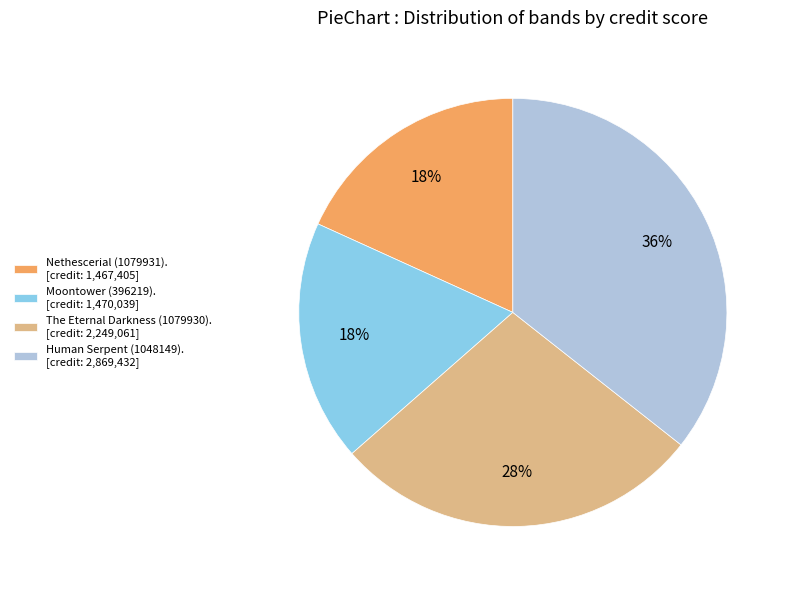

Is Moontower (396219). [credit: 1,470,039] the majority of the pie?

No